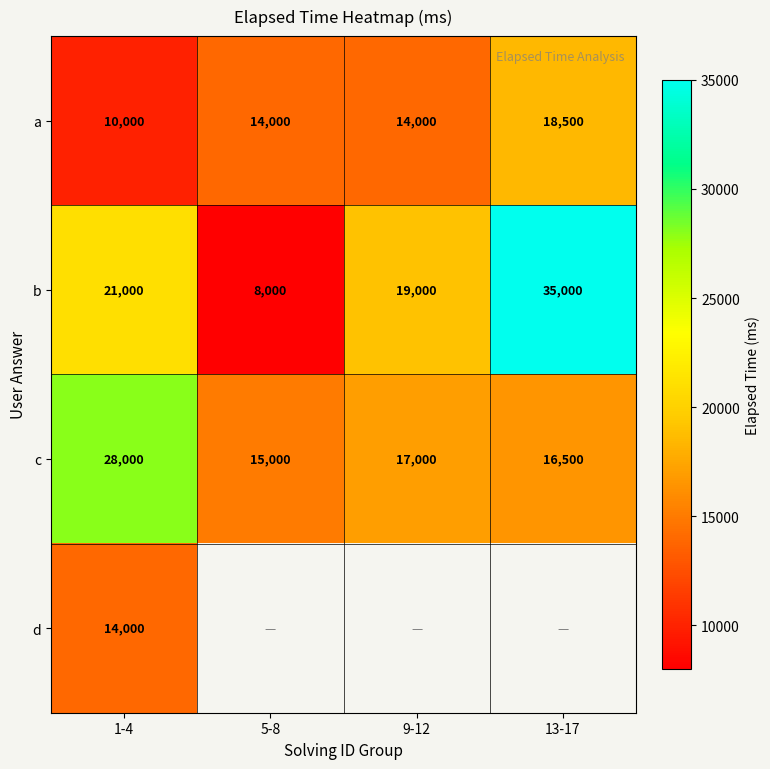

What is the average value of the c series?

19125